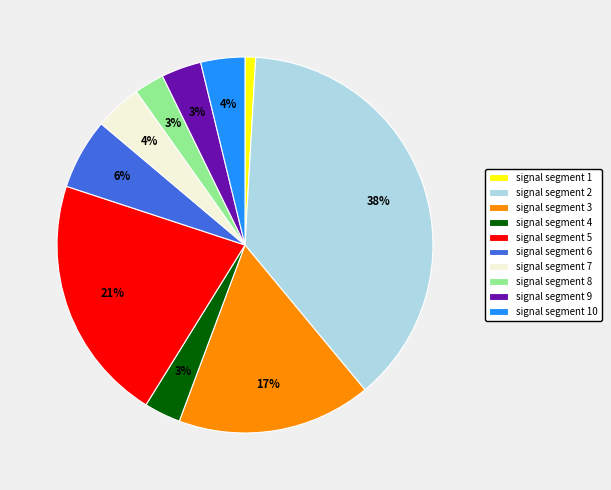

Which slice is the smallest?

signal segment 1